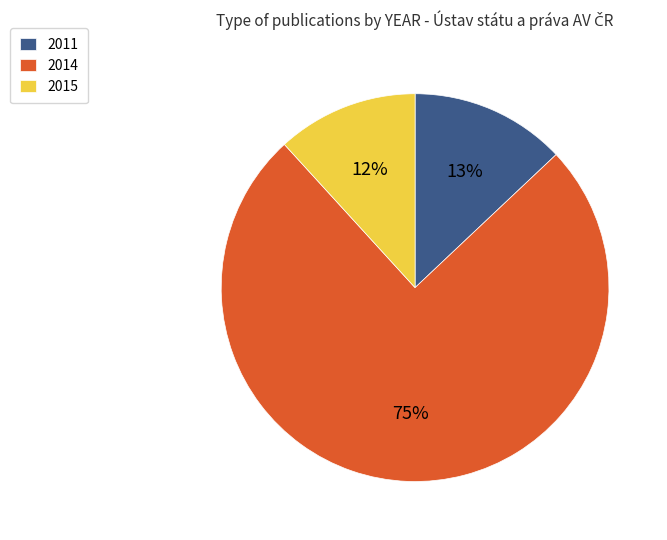

How many segments does this pie chart have?

3